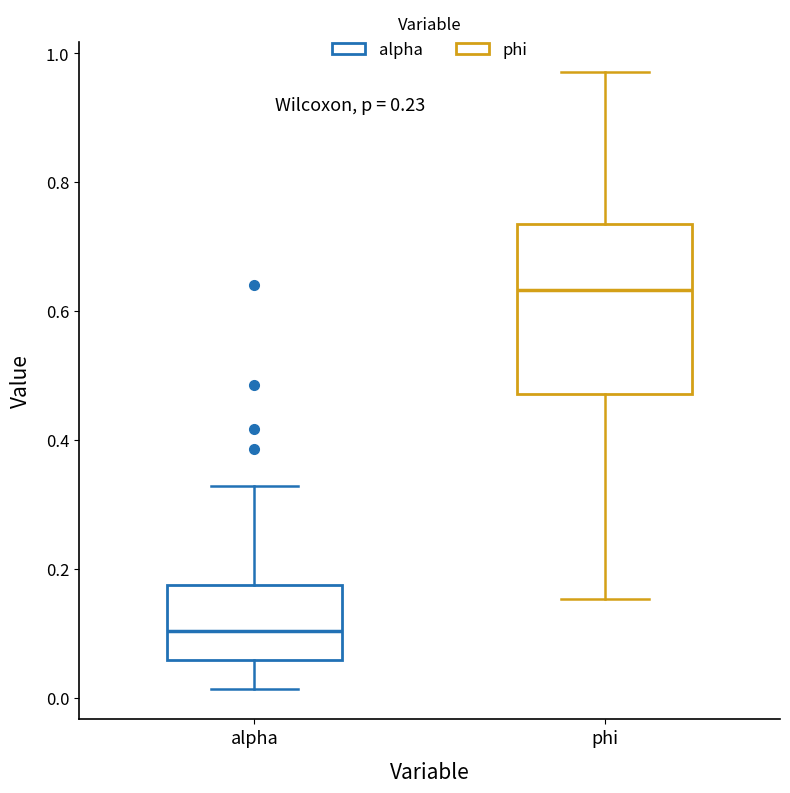

Where does the median line of the box for phi sit on the y-axis? The values are not printed on the chart, so give them approximately, as read against the axis.

0.64